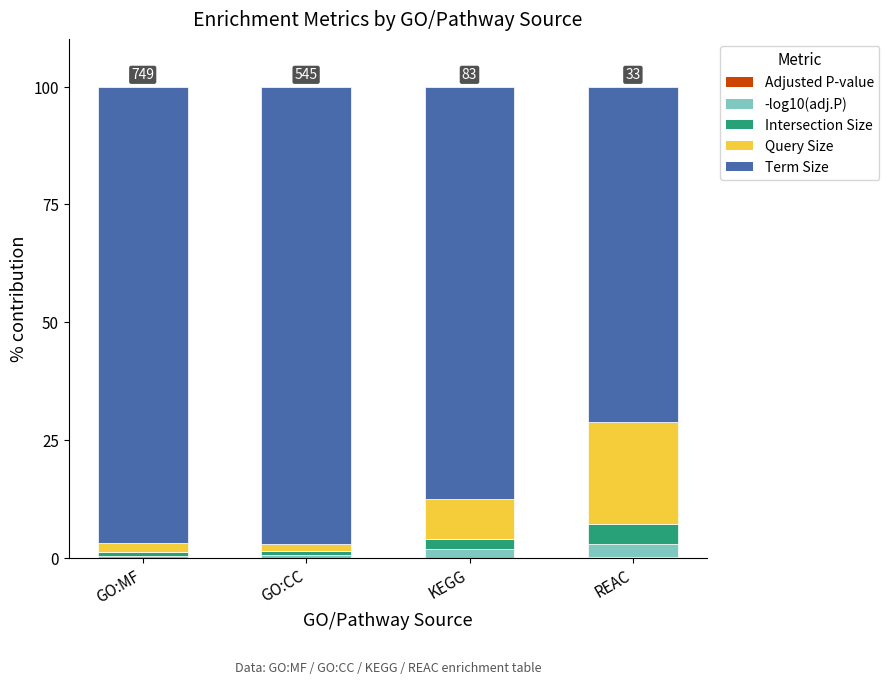

Is it true that Intersection Size equals 3.3 at KEGG?

False